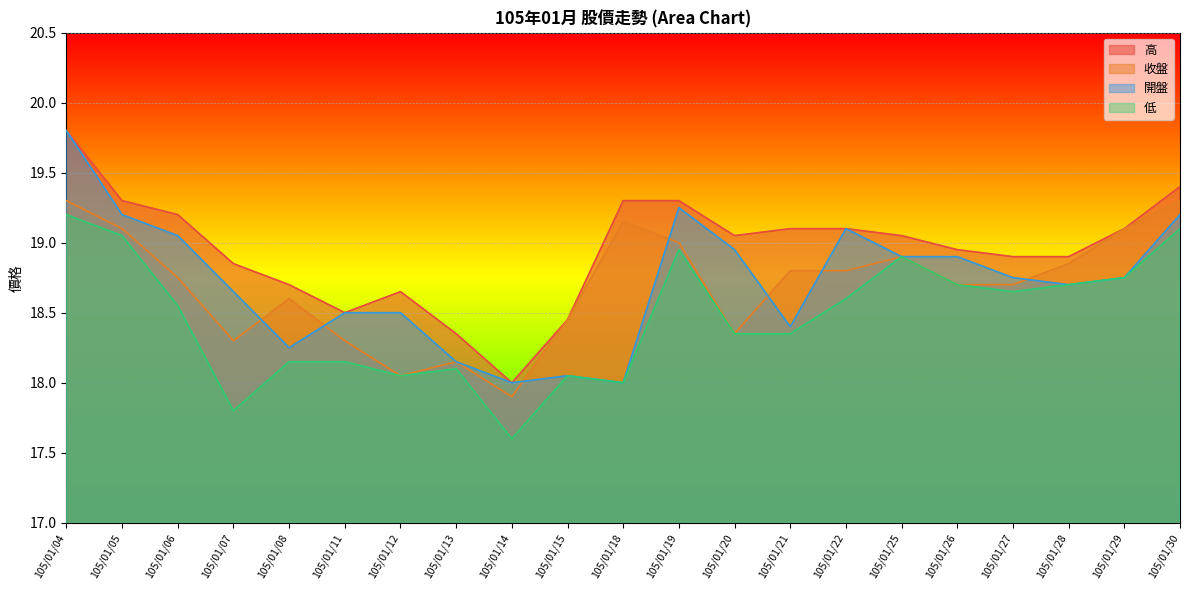

True or false: 低 and 高 intersect in this chart.

False